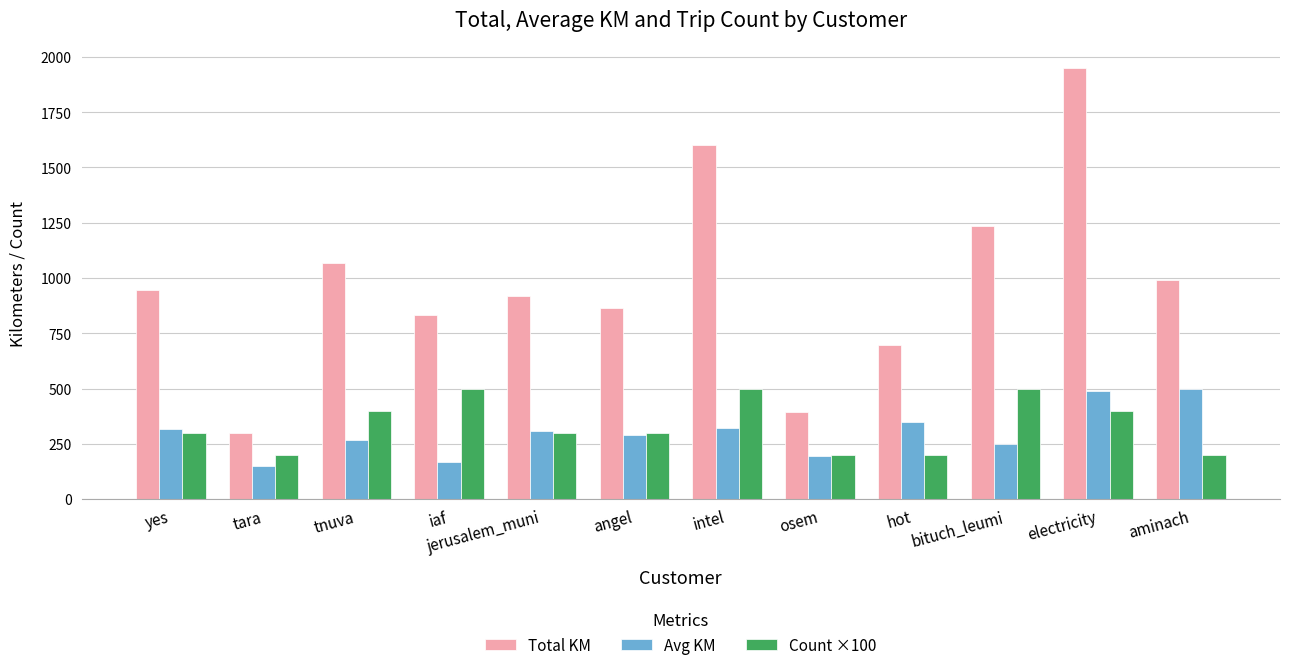

What is the label of the 6th bar from the right?

intel